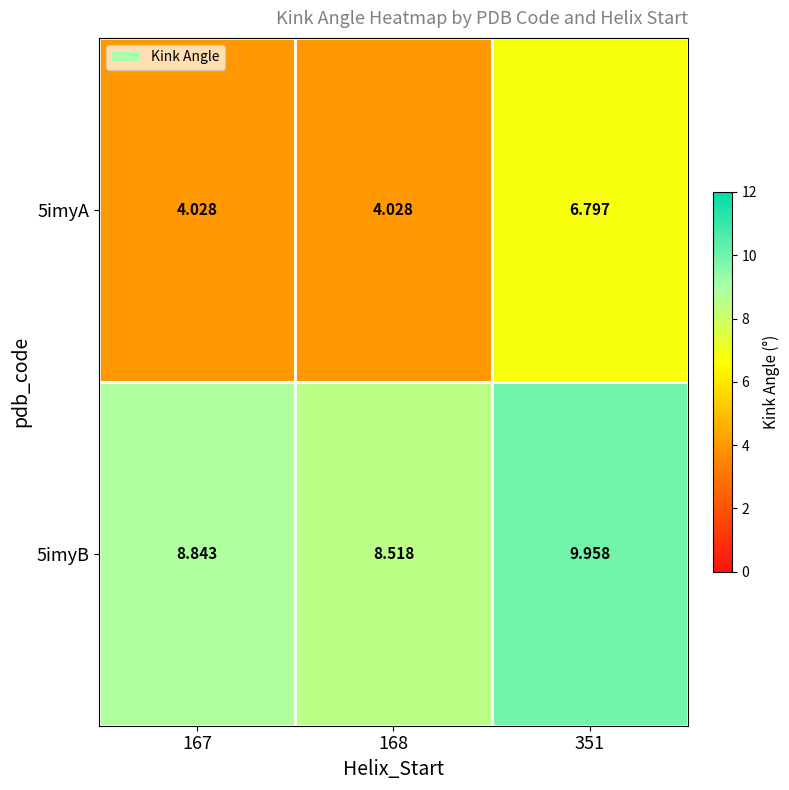

What is the total value across all series at 351?

16.8